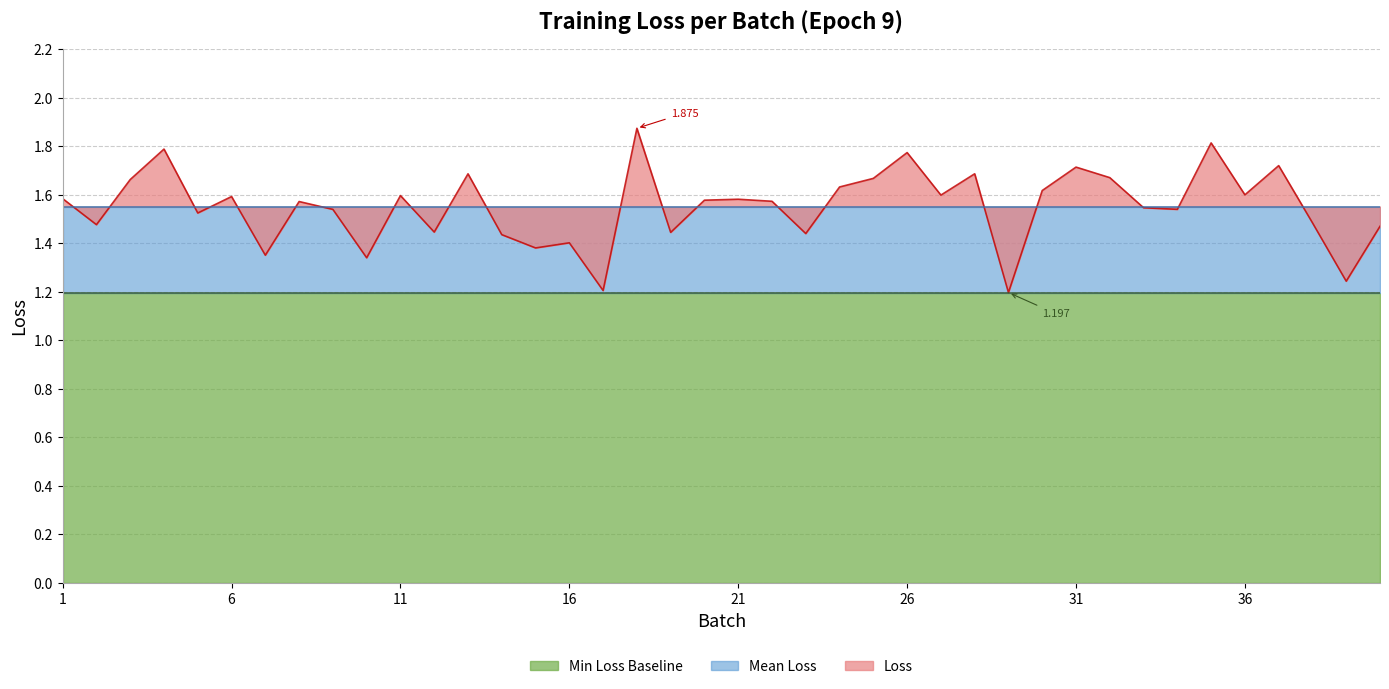

List the labels in order of value, smallest first.

29, 17, 39, 10, 7, 15, 16, 14, 23, 19, 12, 40, 2, 38, 5, 9, 34, 33, 8, 22, 20, 21, 1, 6, 11, 27, 36, 30, 24, 3, 25, 32, 13, 28, 31, 37, 26, 4, 35, 18